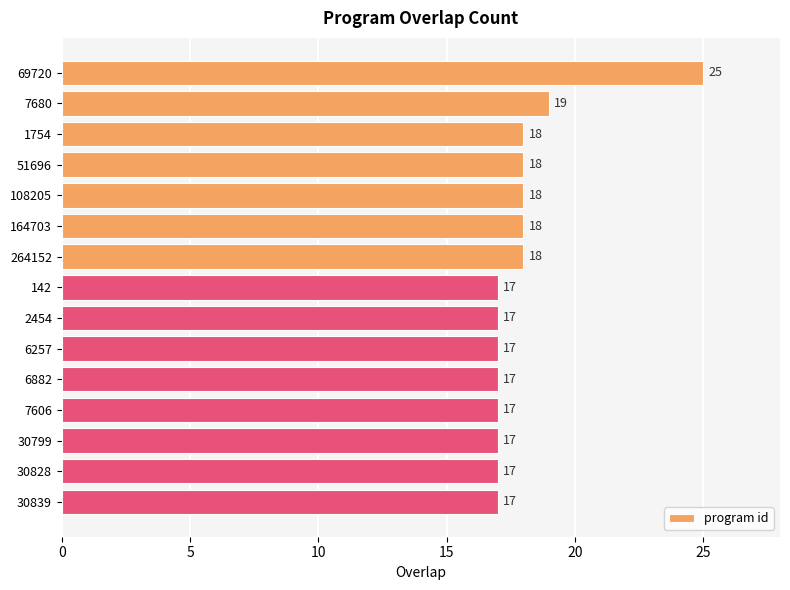

The value at 264152 is 11. True or false?

False